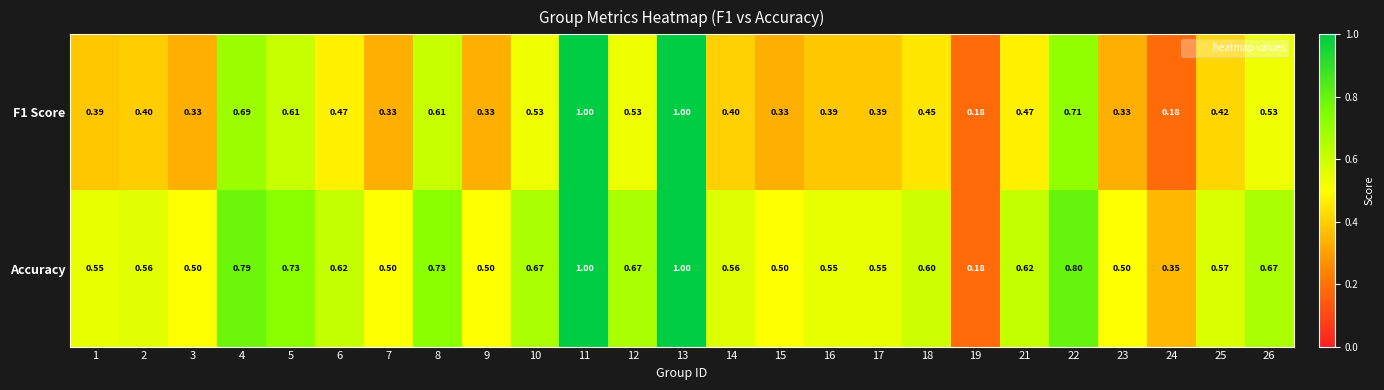

Between 15 and 19, which series saw the biggest shift?

Accuracy